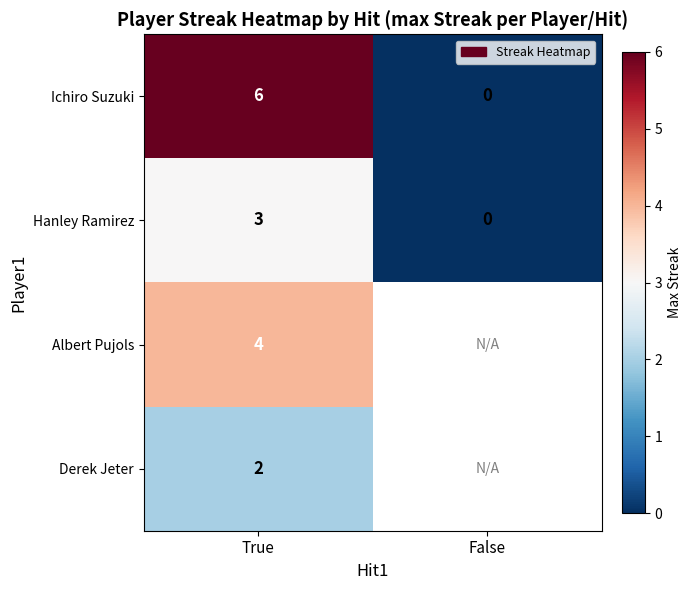

At how many categories does at least one series exceed 4?

1